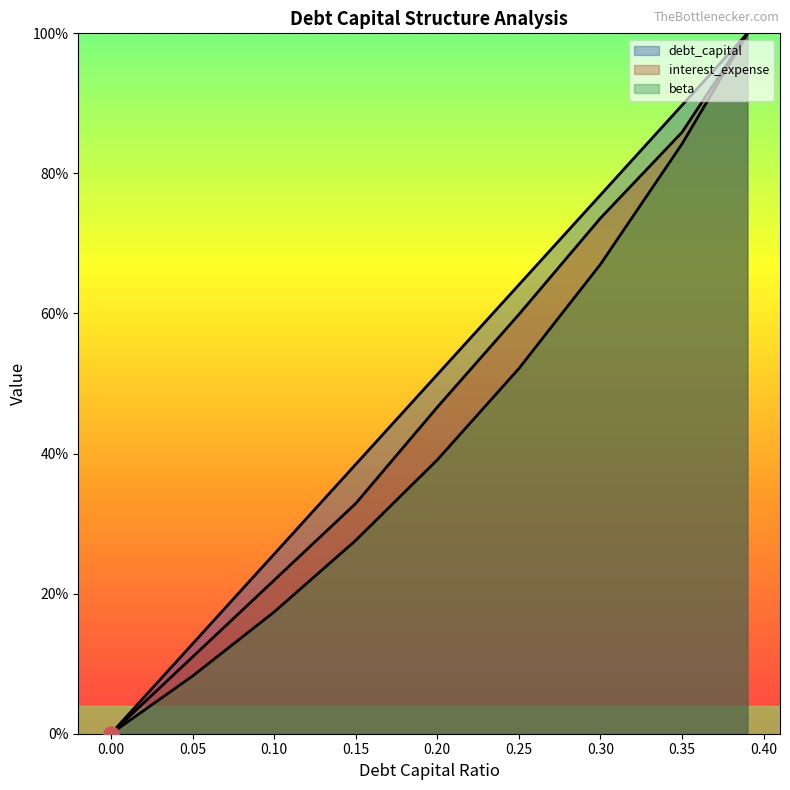

What are all the series names shown in the legend?

debt_capital, interest_expense, beta